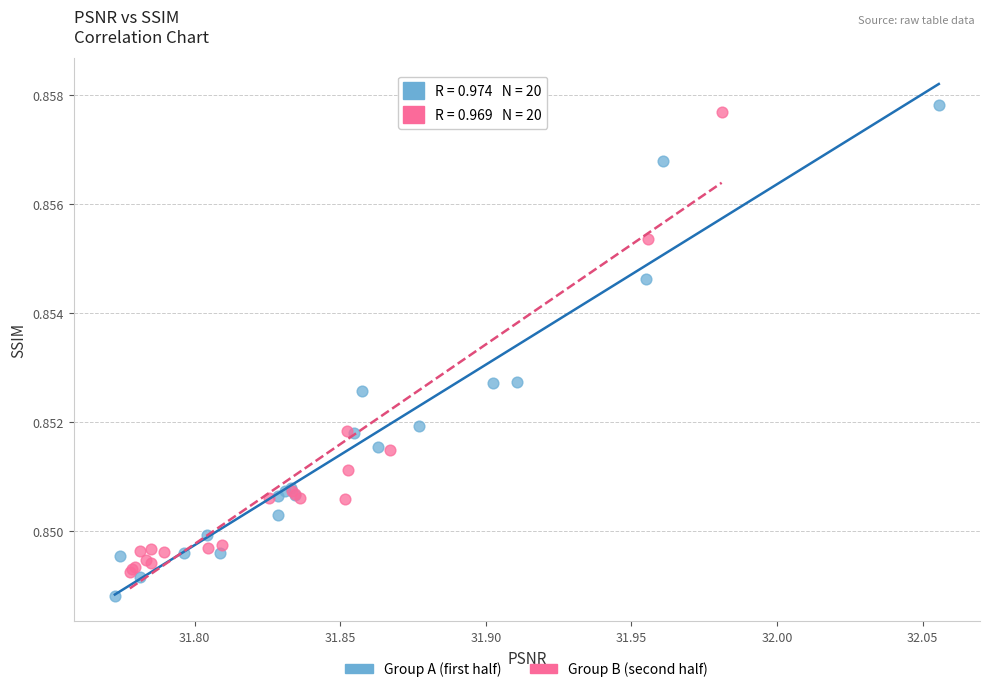

Which series reaches the minimum Y coordinate?

Group A (first half)